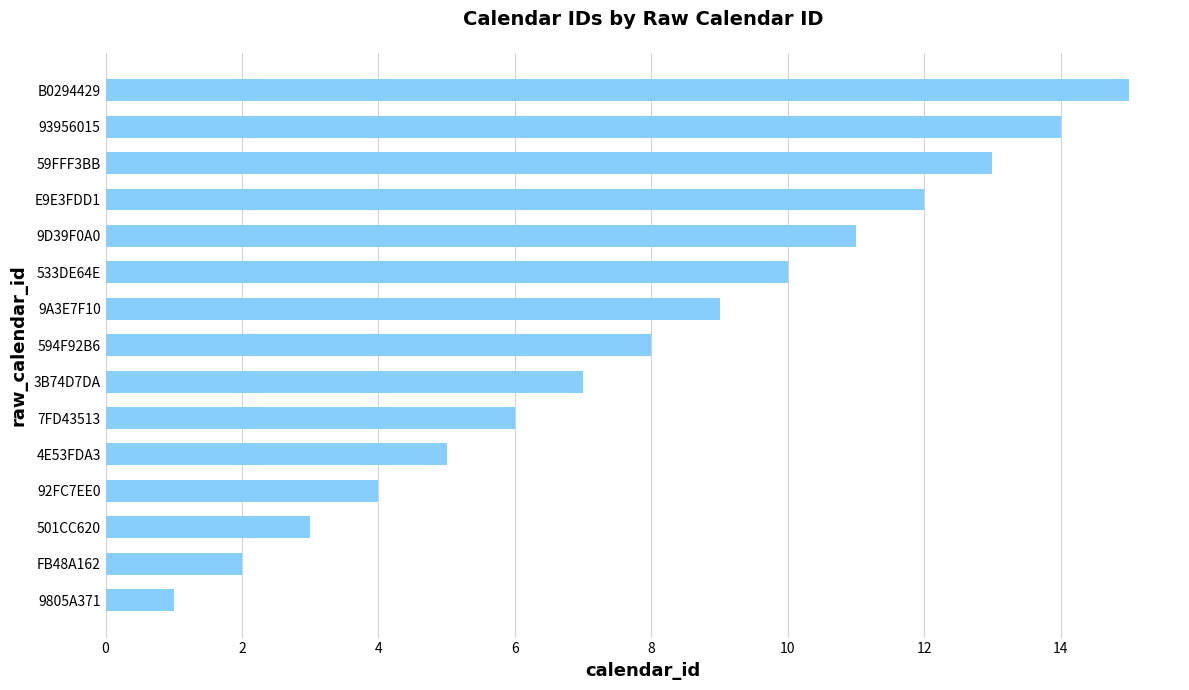

Rank the categories by value from highest to lowest.

B0294429, 93956015, 59FFF3BB, E9E3FDD1, 9D39F0A0, 533DE64E, 9A3E7F10, 594F92B6, 3B74D7DA, 7FD43513, 4E53FDA3, 92FC7EE0, 501CC620, FB48A162, 9805A371